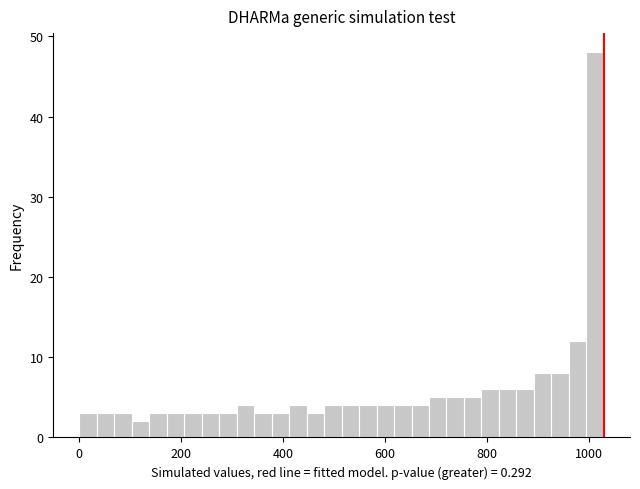

Read against the x-axis, roughly where is the centre of the tallest bar?

1020